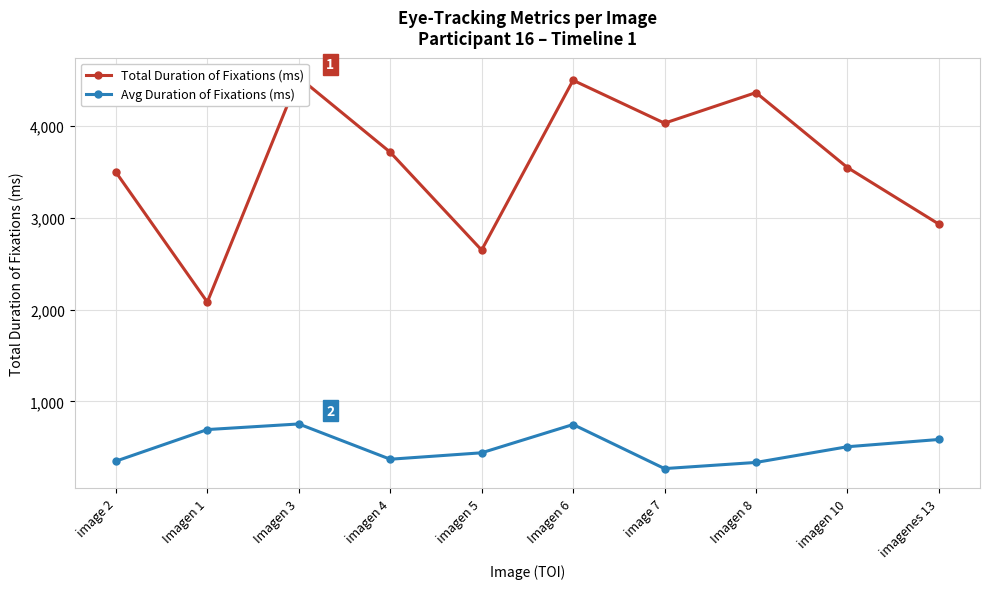

At which label does Total Duration of Fixations (ms) first exceed 3714?

Imagen 3